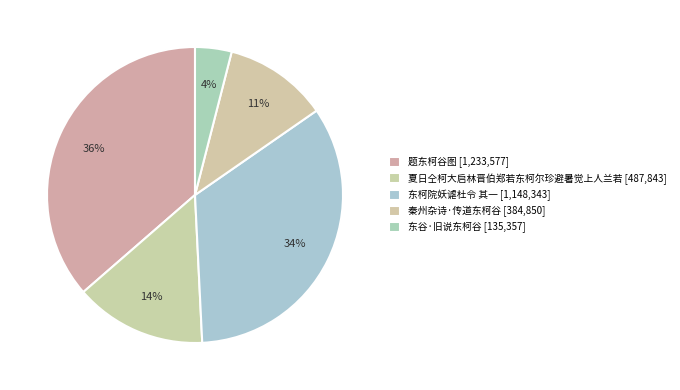

Is there any slice that represents more than half of the pie?

No